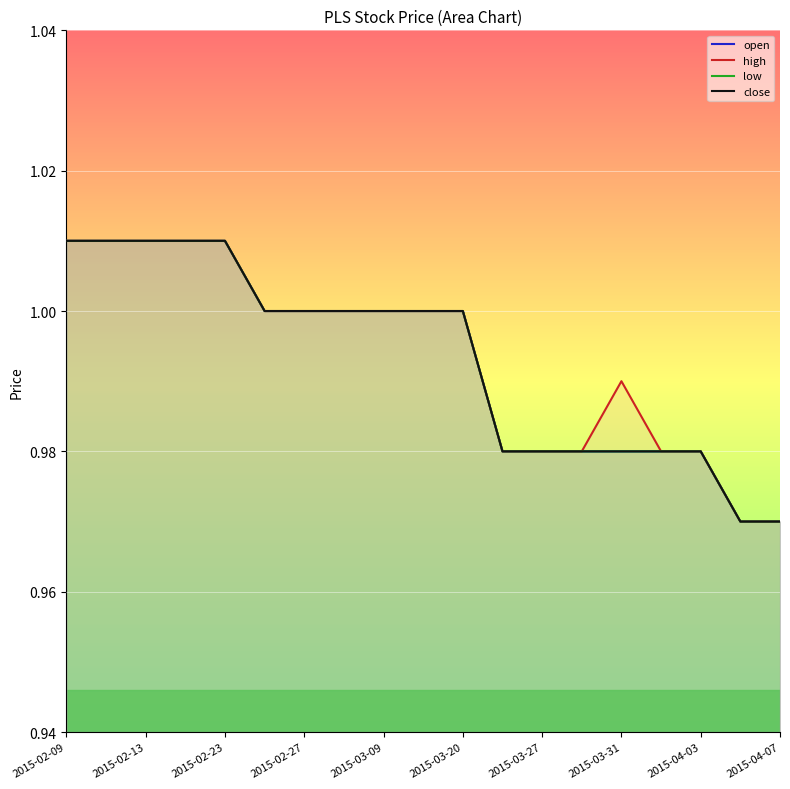

What is the sum of the close values at 17 and 13?

1.9